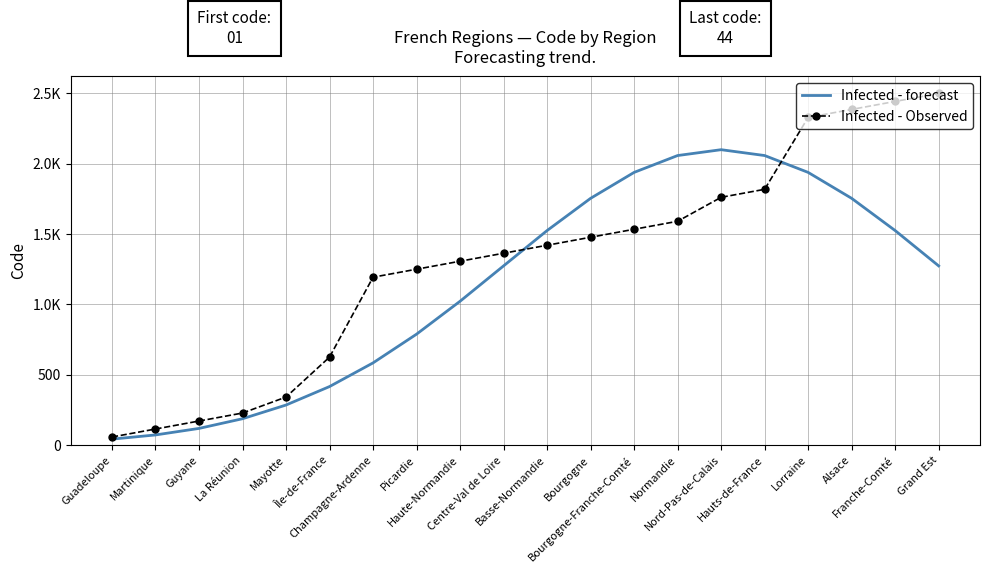

What are all the series names shown in the legend?

Infected - forecast, Infected - Observed